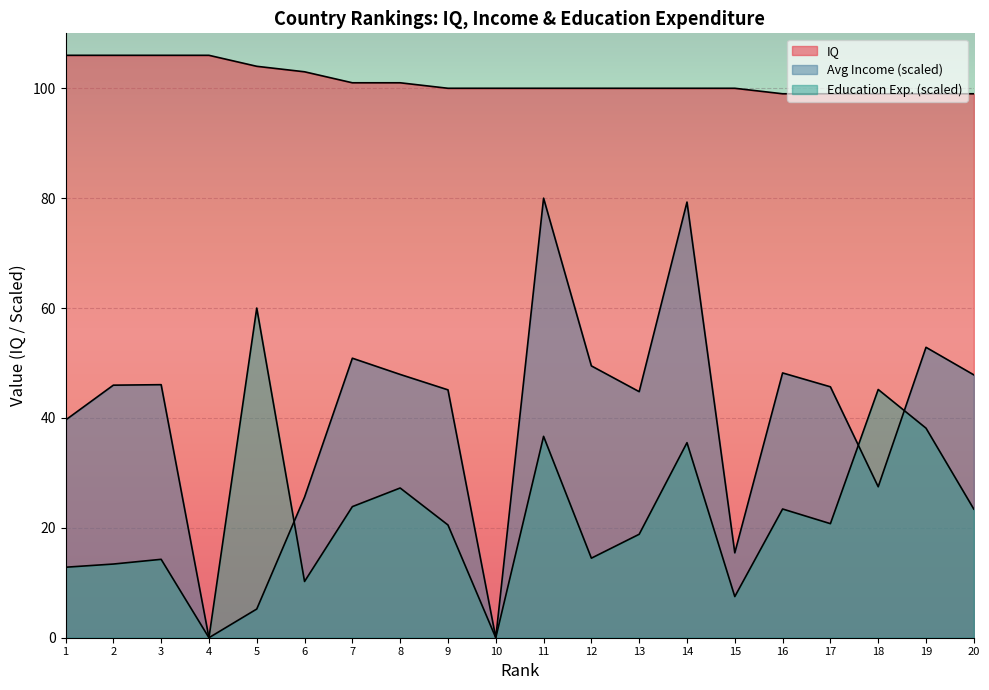

True or false: IQ and Avg Income (k) cross at least once.

False